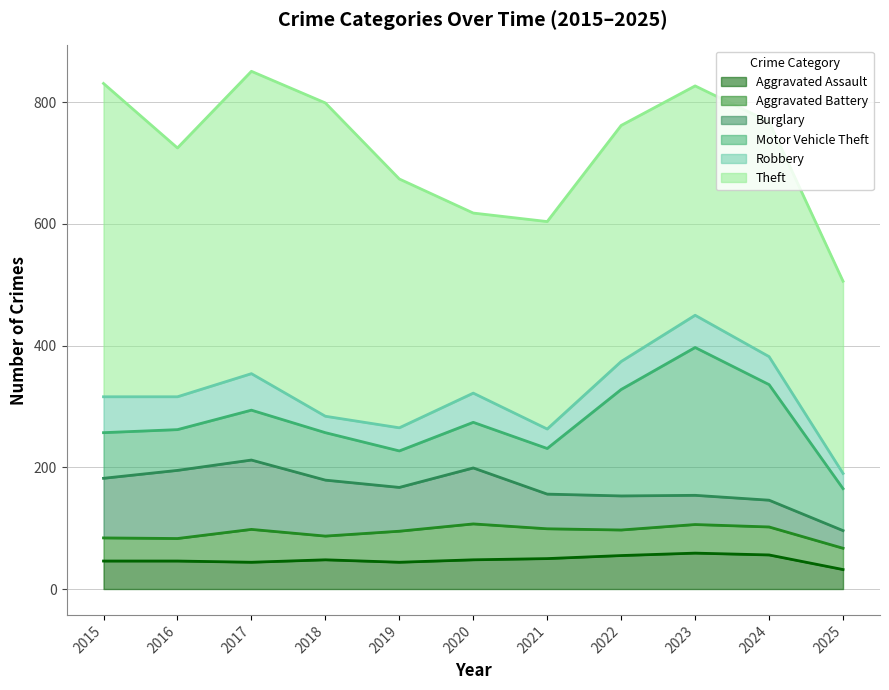

What is the approximate value of Burglary at 2020, to the nearest 5?

90